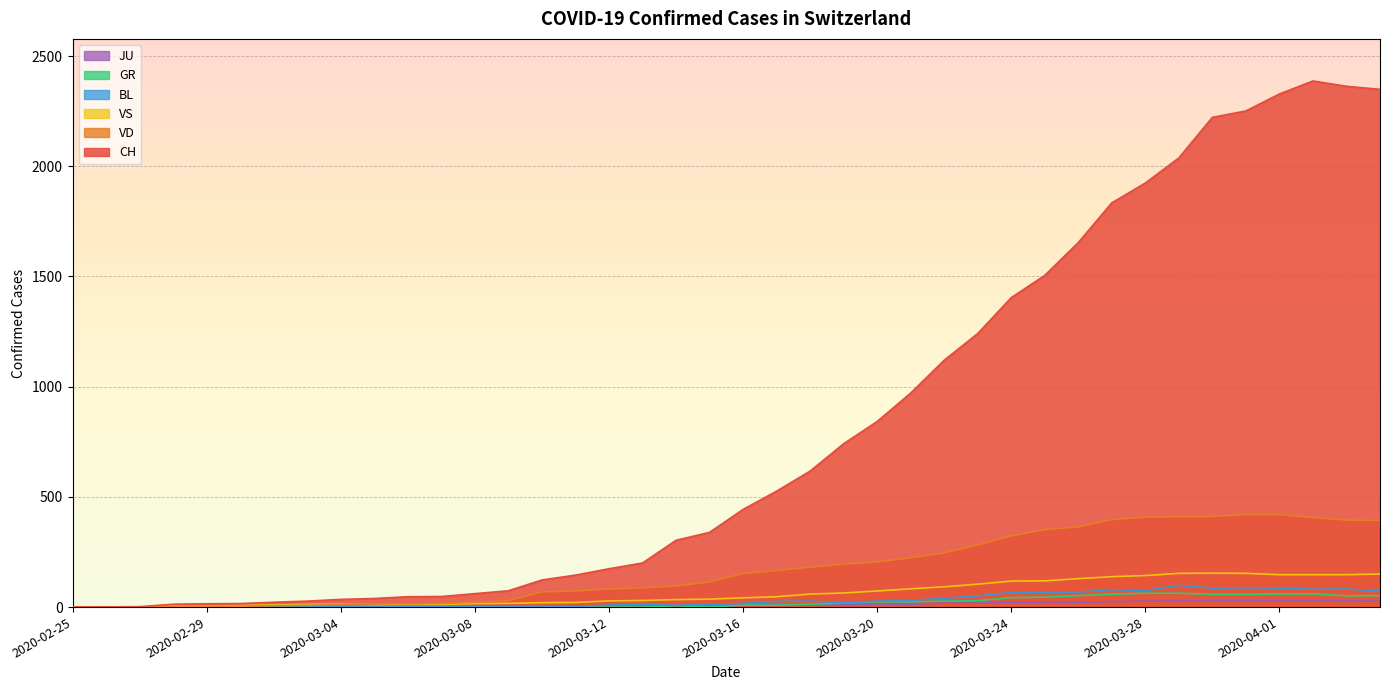

At how many categories does at least one series exceed 1970?

7